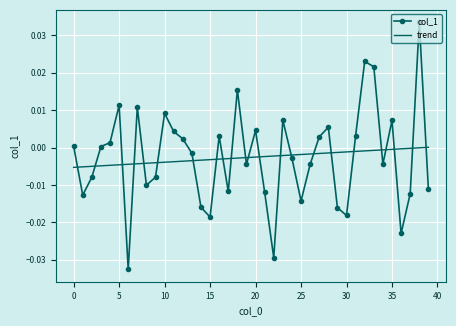

How many times do col_1 and trend cross each other?

23